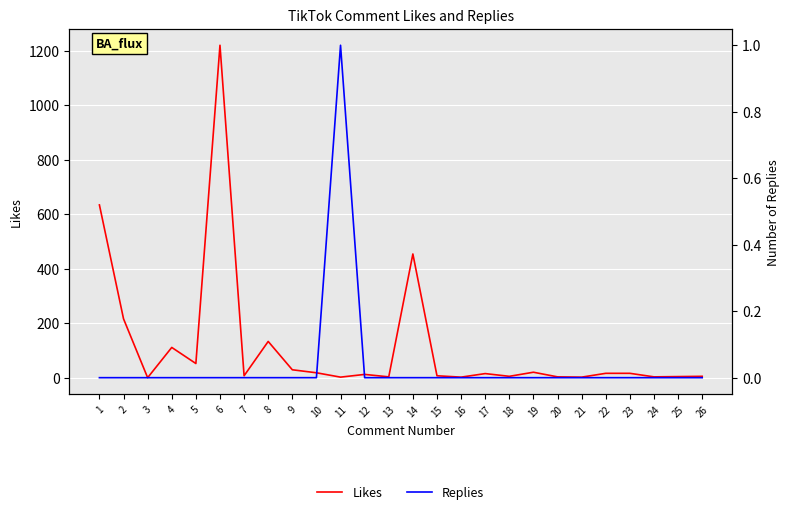

What is the total value across all series at 2?

216